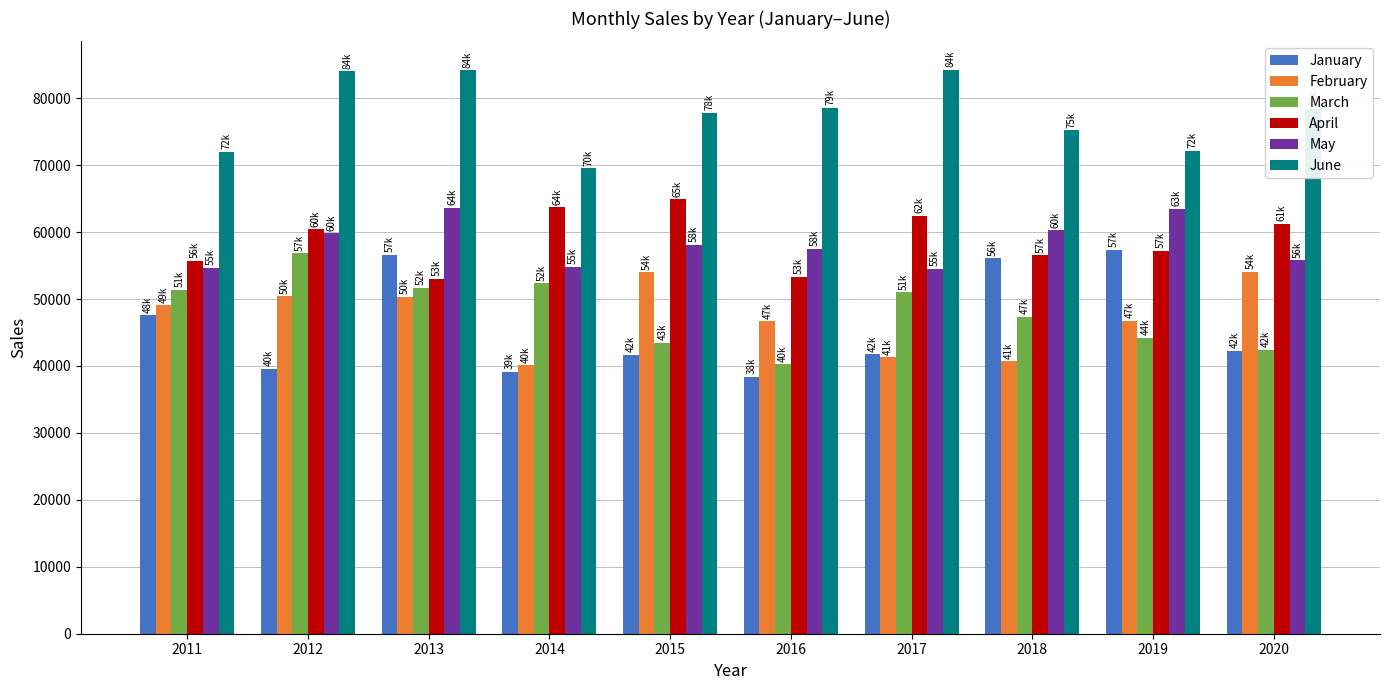

What is the sum of the March values at 2011 and 2015?

94752